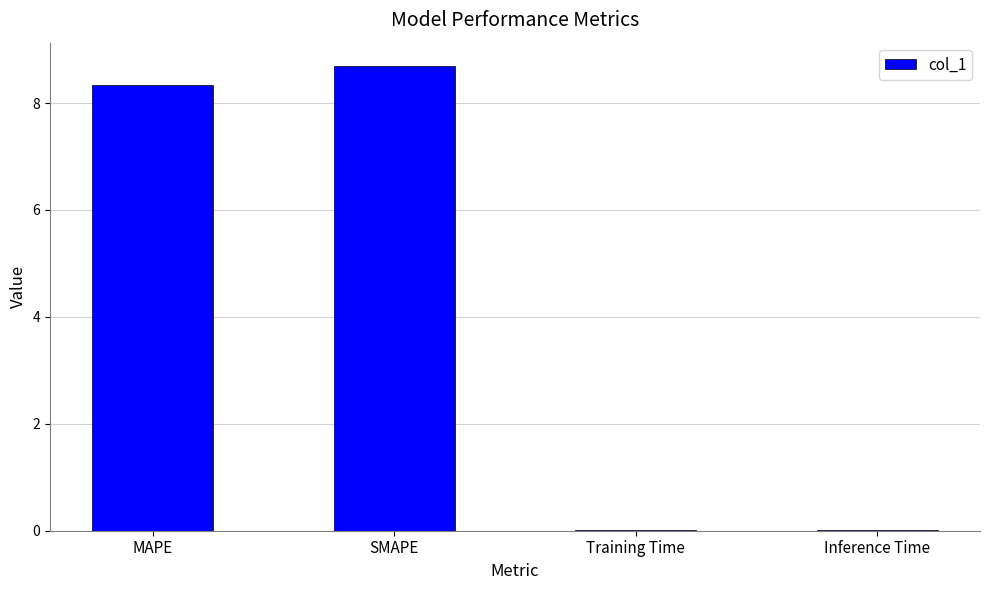

What is the greatest value displayed?

8.7